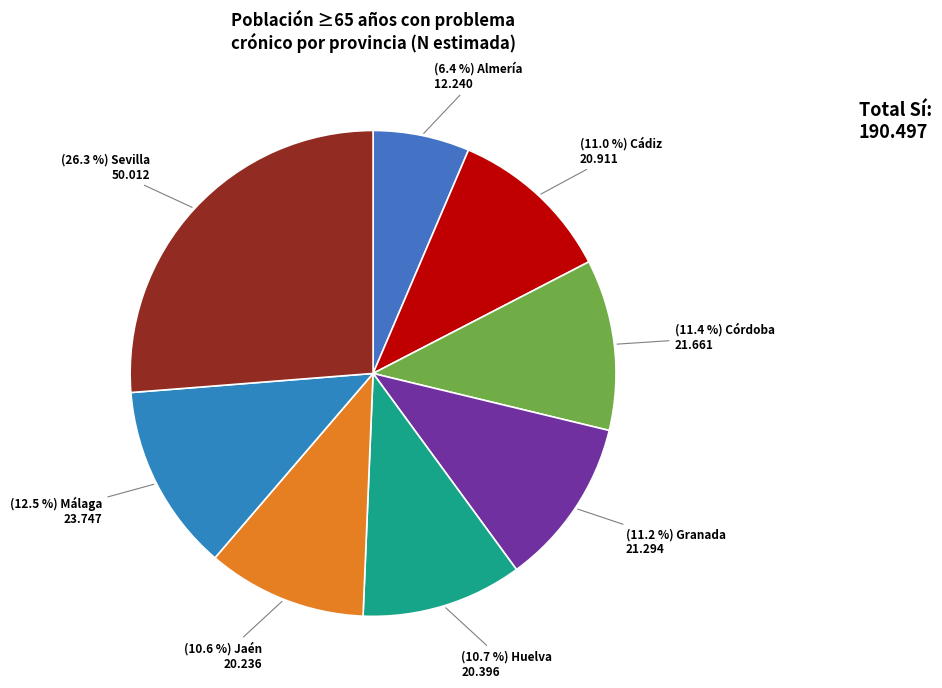

How many segments does this pie chart have?

8